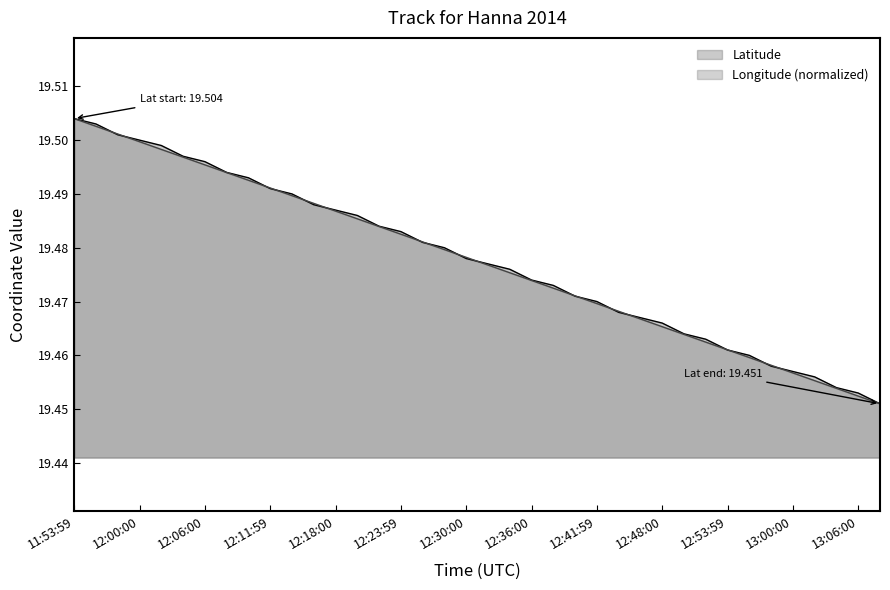

Which category has the lowest value in the Longitude series?

13:07:59